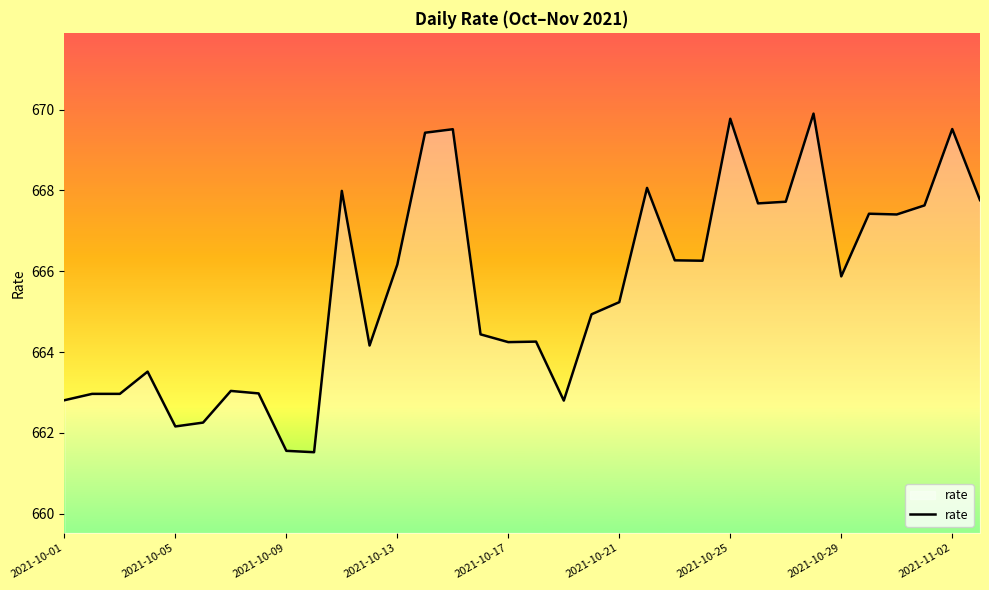

What is the minimum value shown in the chart?

661.5